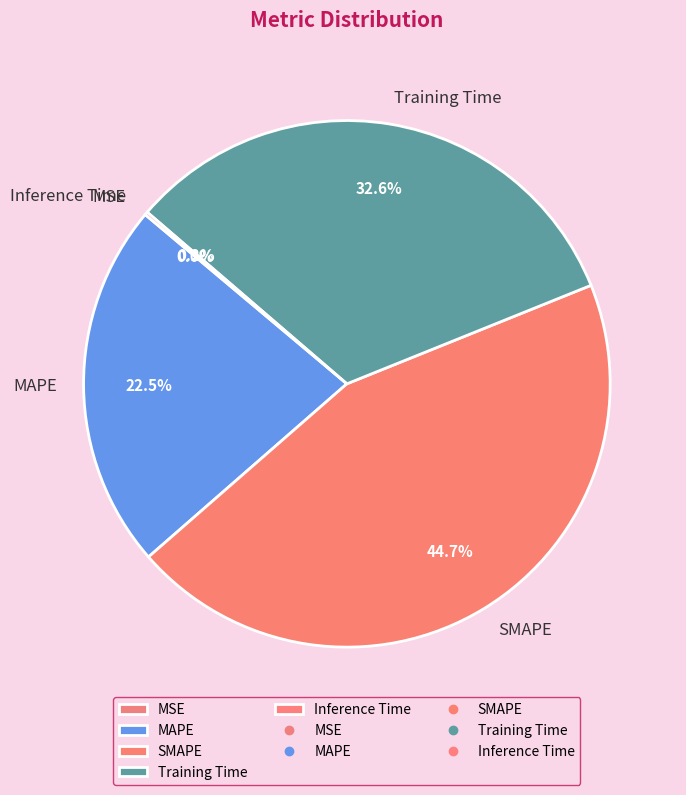

Between MAPE and SMAPE, which is larger?

SMAPE